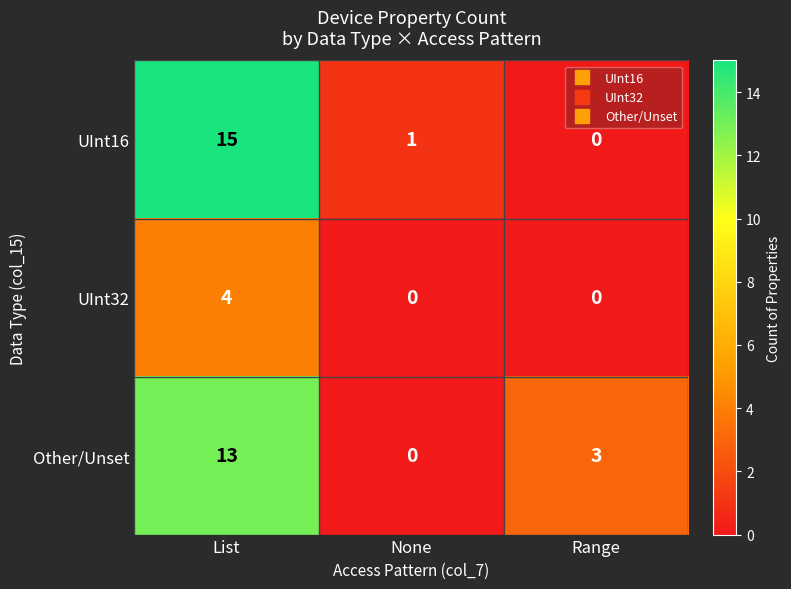

Which series has the widest spread of values?

UInt16